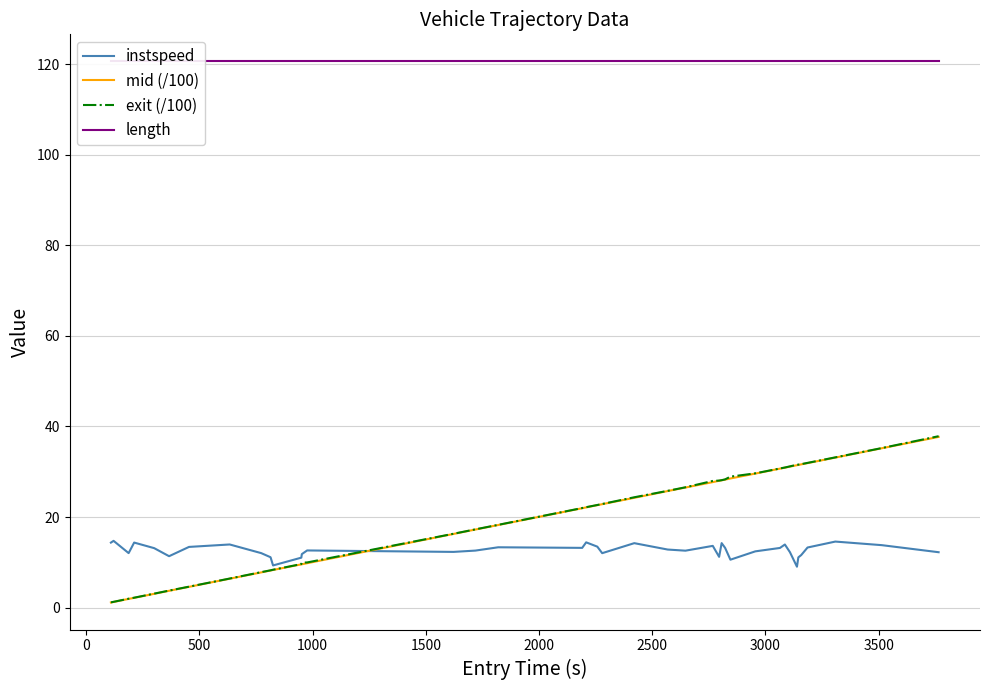

Does the chart display data point markers on the line(s)?

No